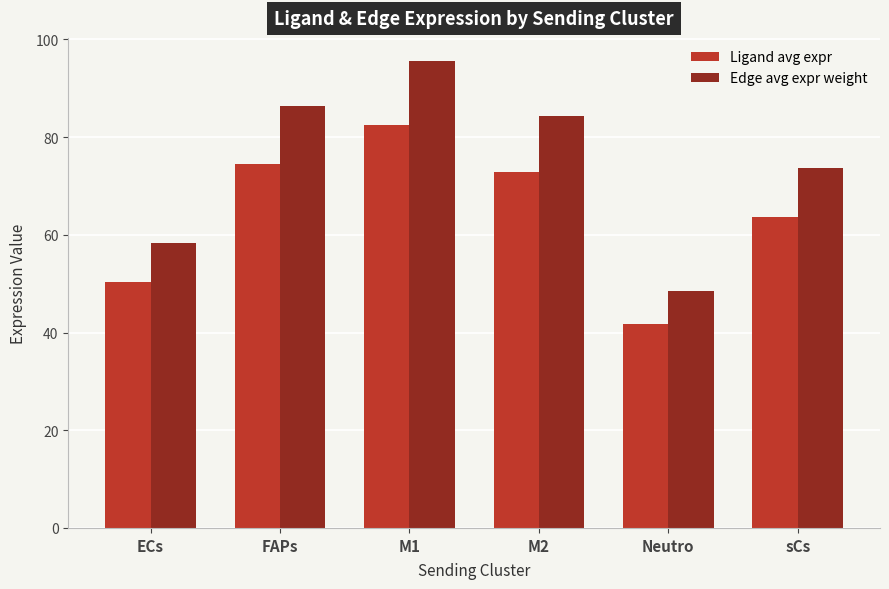

What is the difference between the Ligand avg expr values at FAPs and M2?

1.7